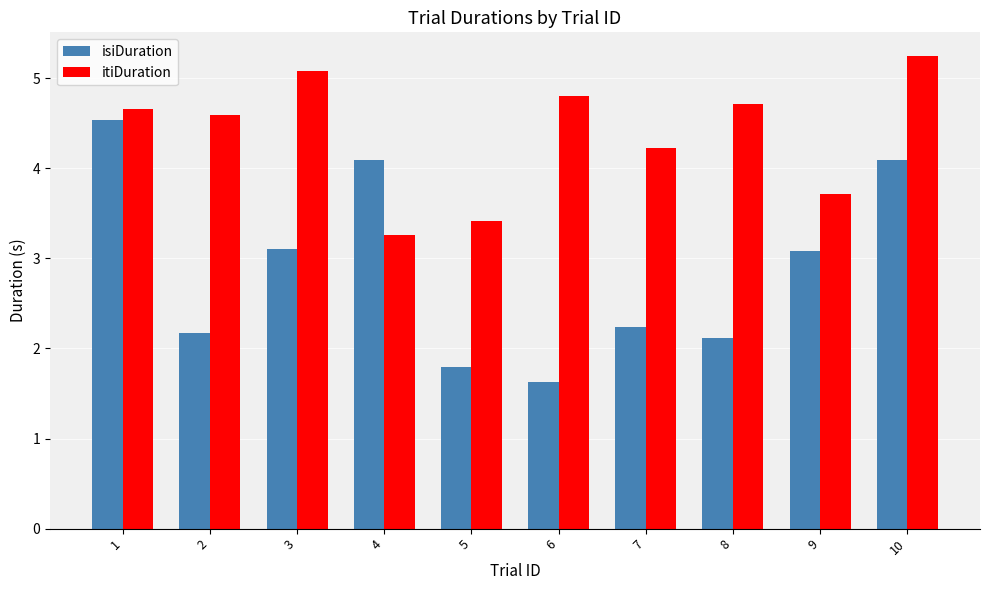

At how many categories does at least one series exceed 4?

8